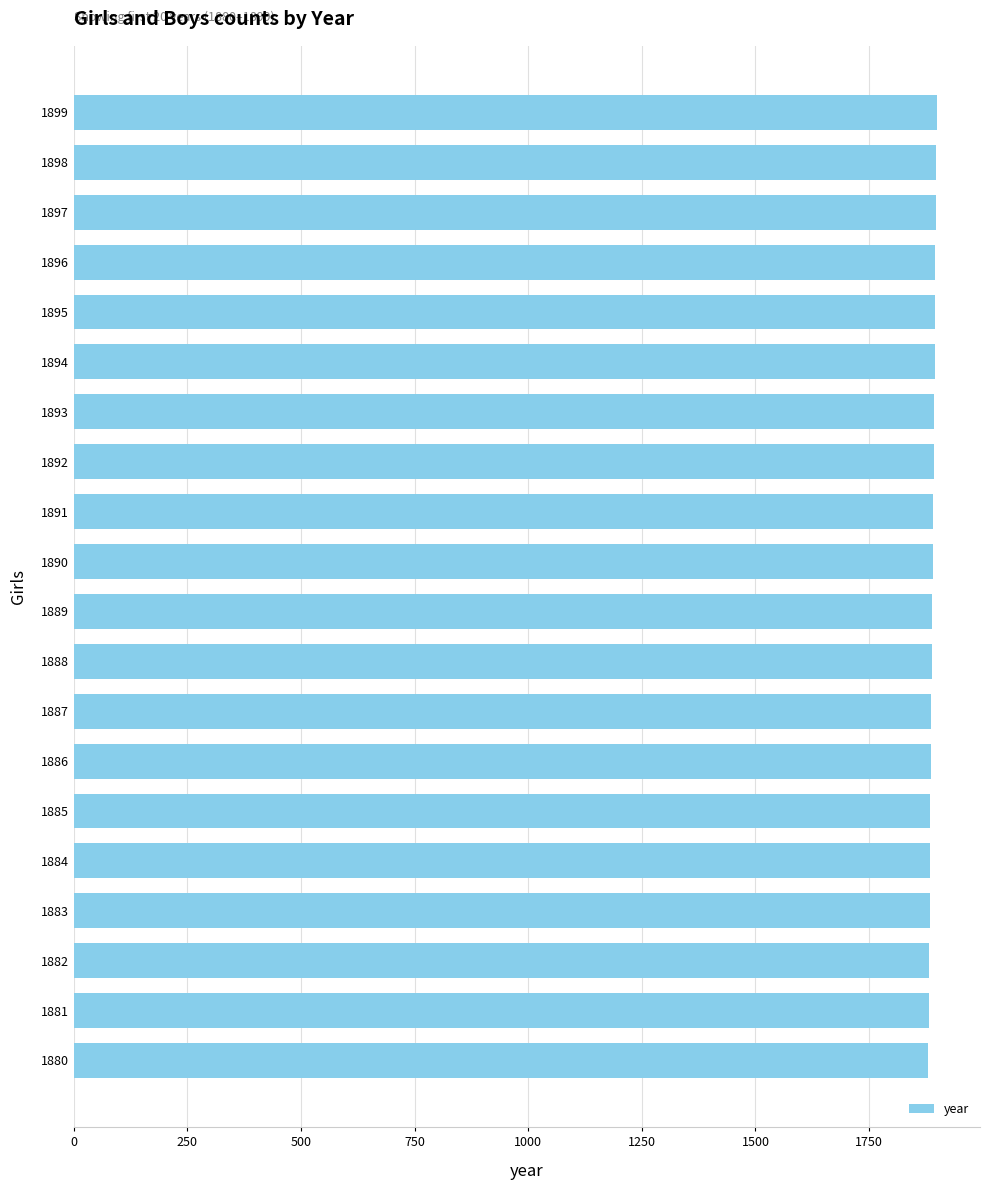

How many bars are there in total?

20